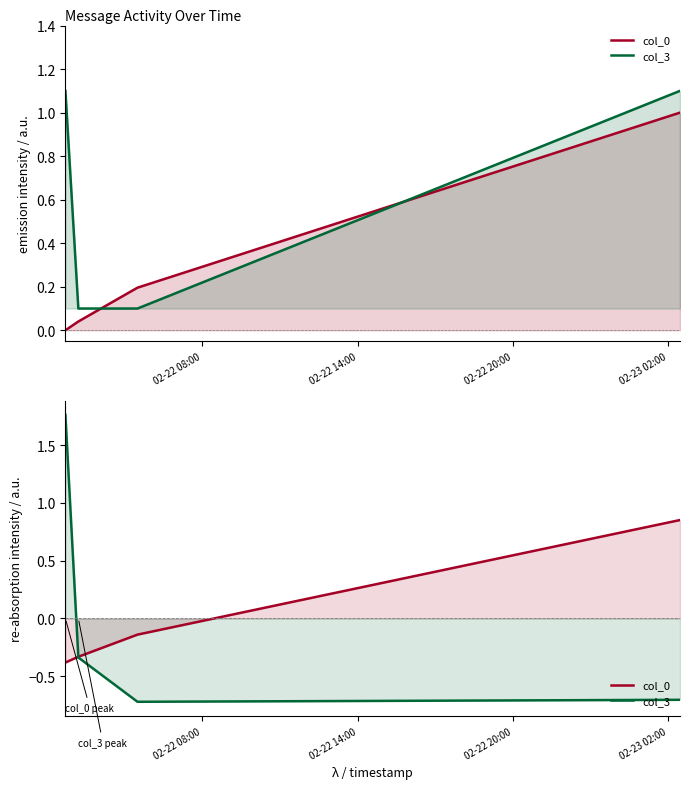

How many series are shown in this chart?

2